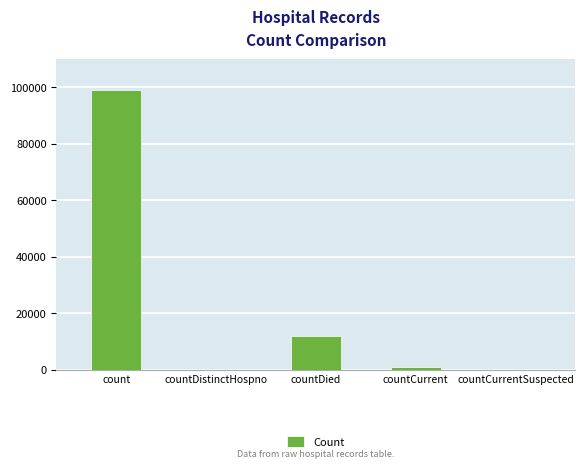

How many series are shown in this chart?

1